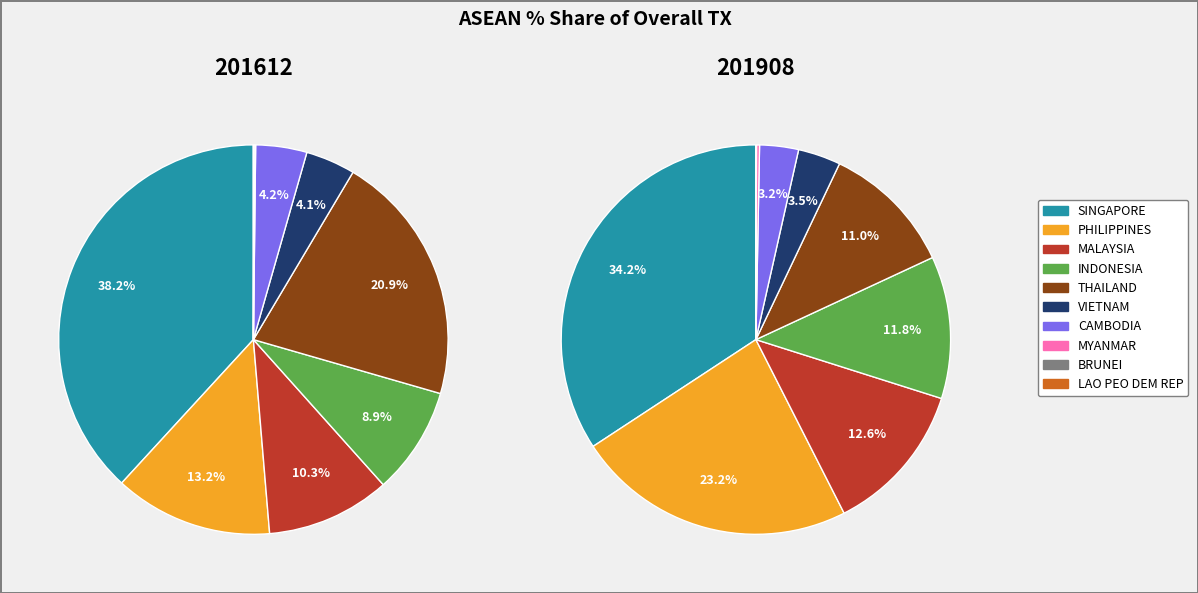

What portion of the pie excludes PHILIPPINES?

86.8%